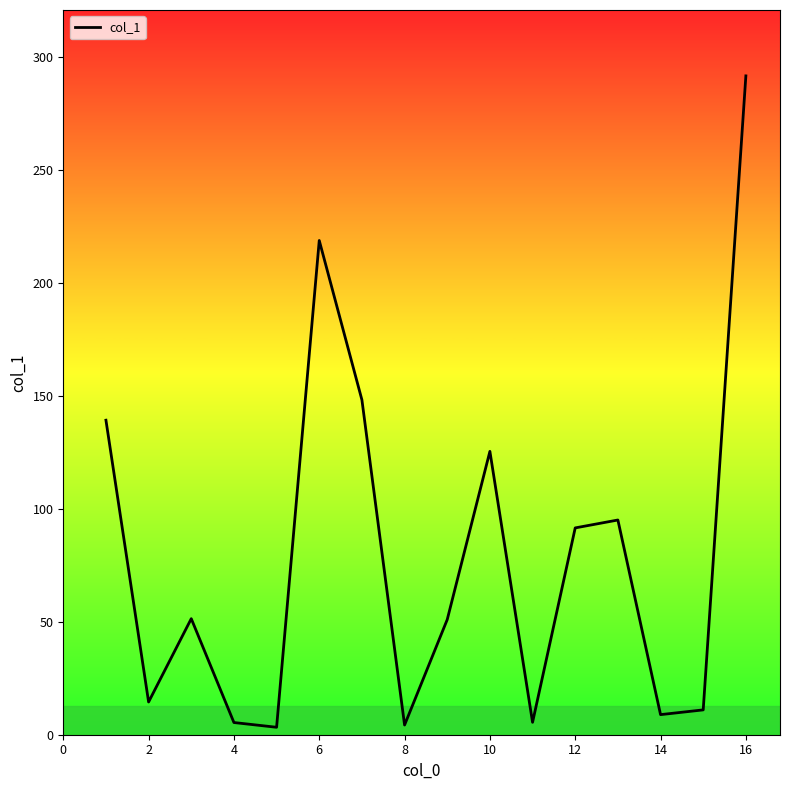

What is the maximum value shown in the chart?

291.8